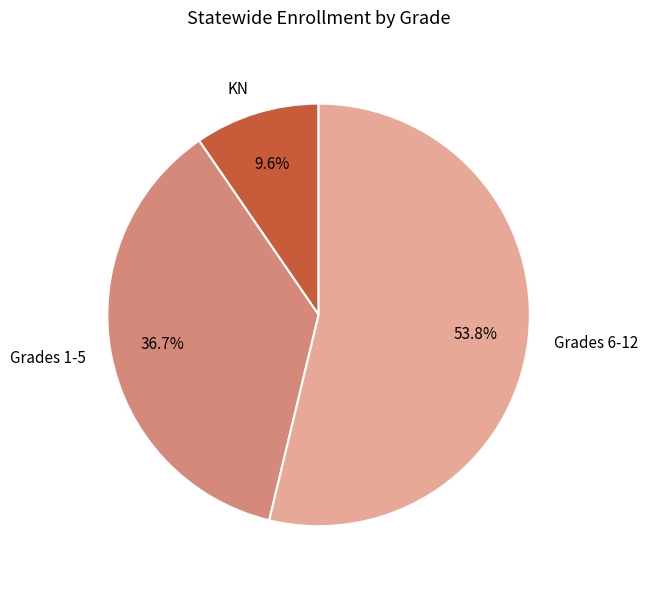

To the nearest percent, what is the average slice percentage?

33%